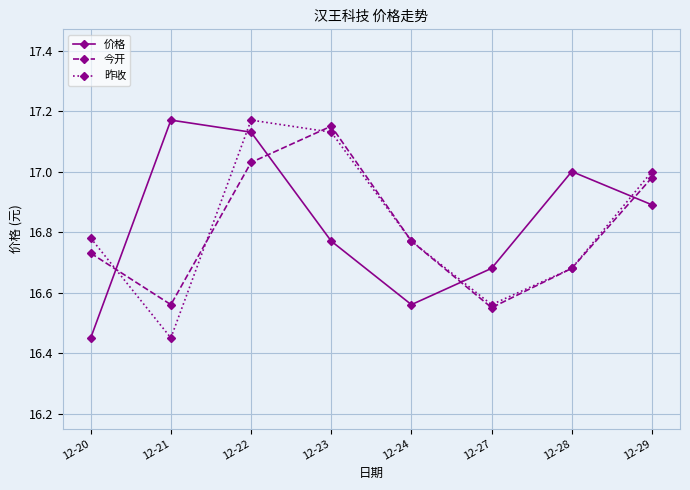

In 今开, how many points are higher than both neighbors (excluding endpoints)?

1